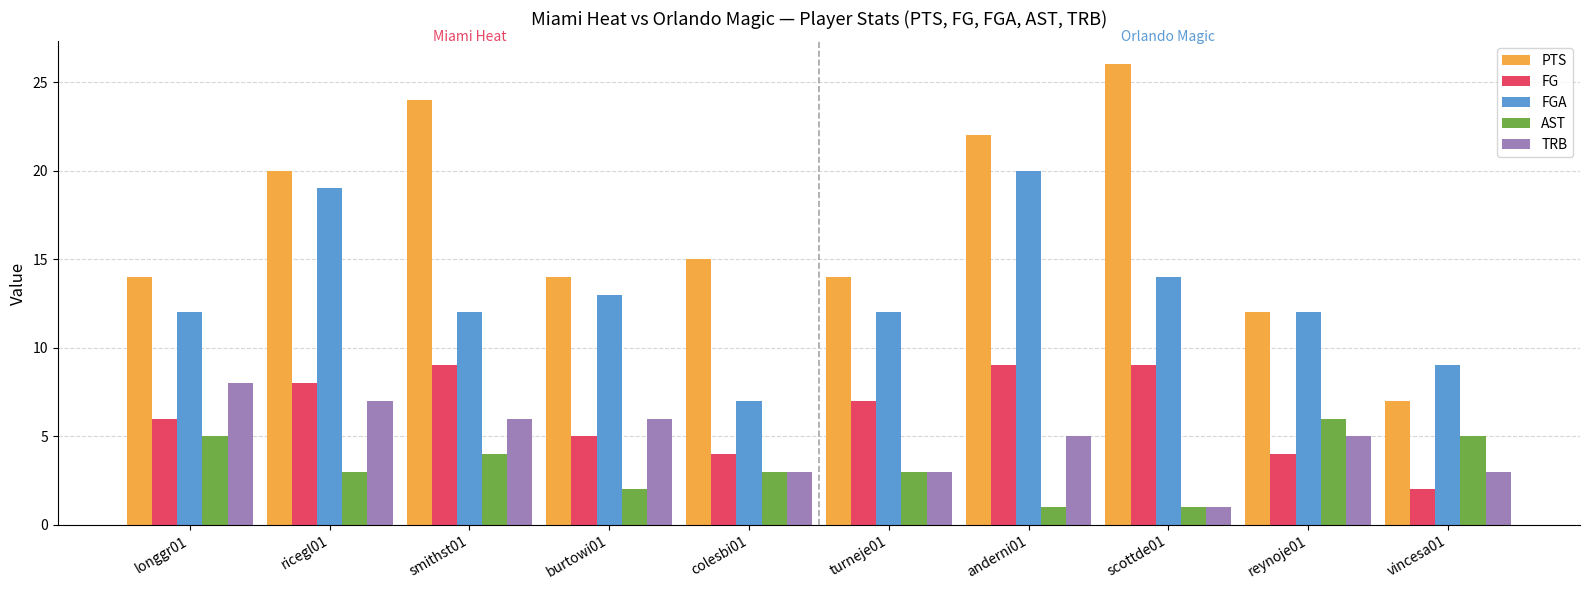

Where does the FG series first go above 7?

ricegl01